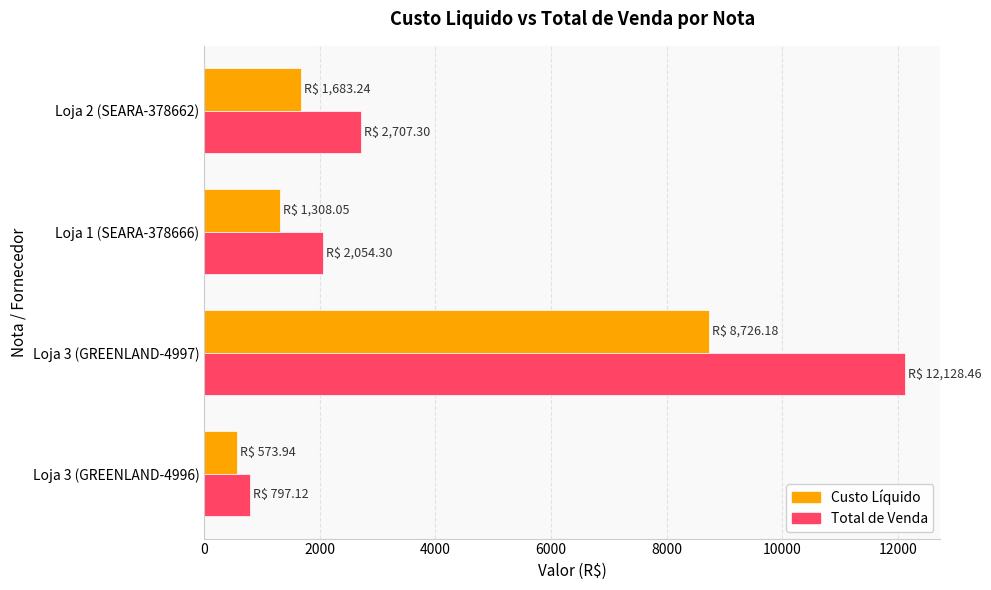

What is the sum of all Custo Líquido values?

12291.4